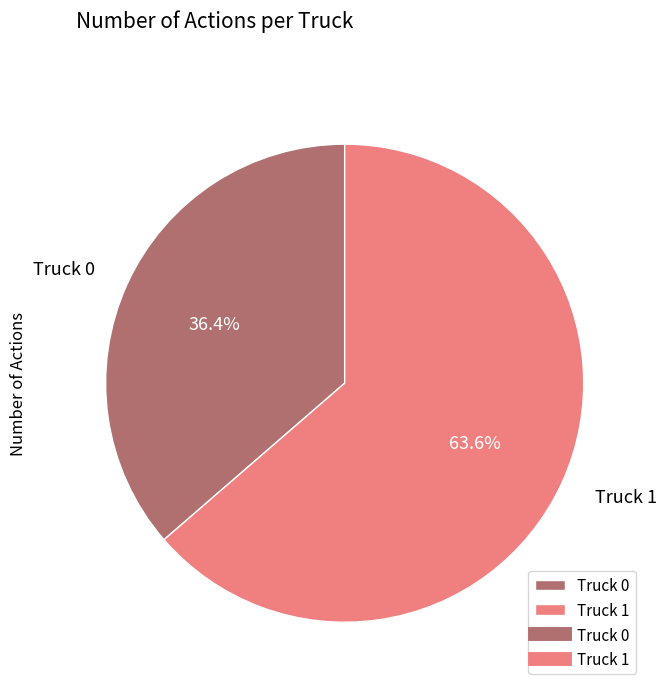

The Truck 0 slice represents 44% of the pie. True or false?

False